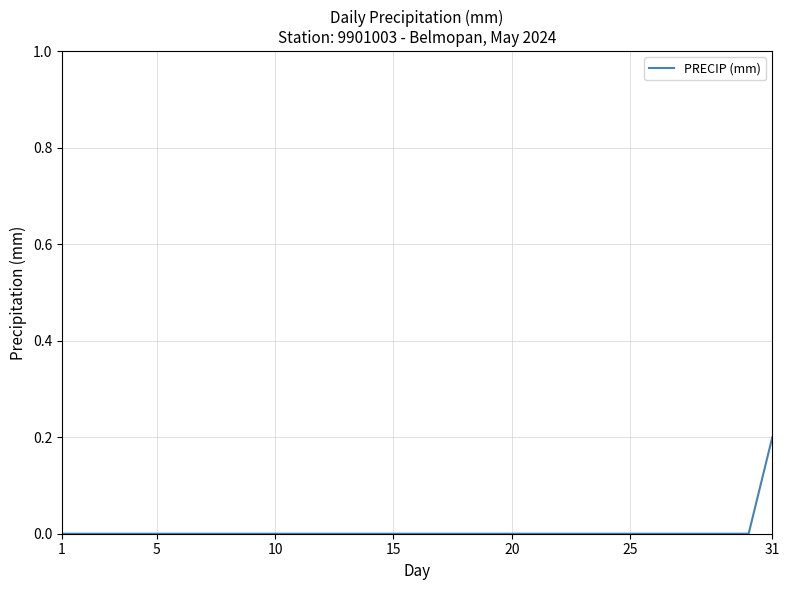

Is it true that the value at 10 is -0.1?

False